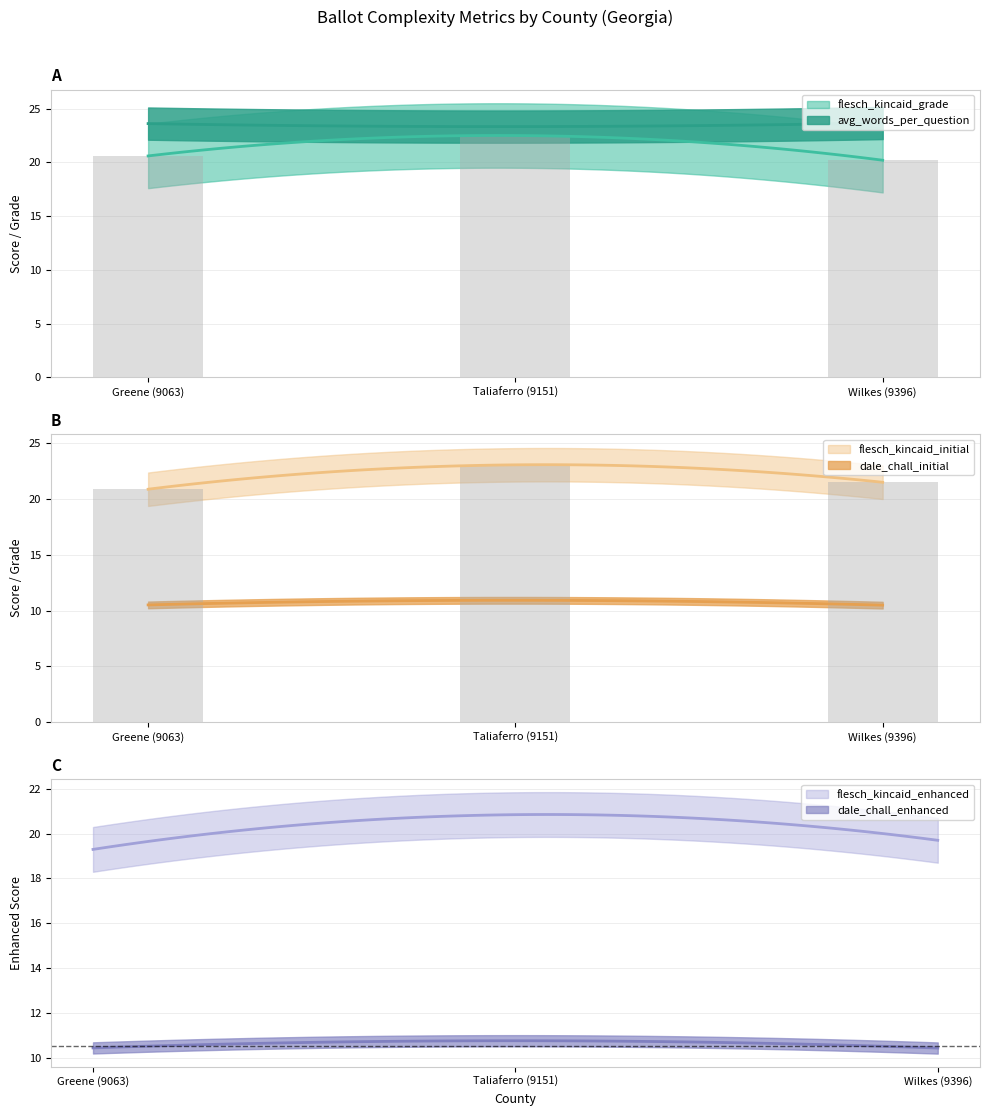

Are the bars horizontal?

No